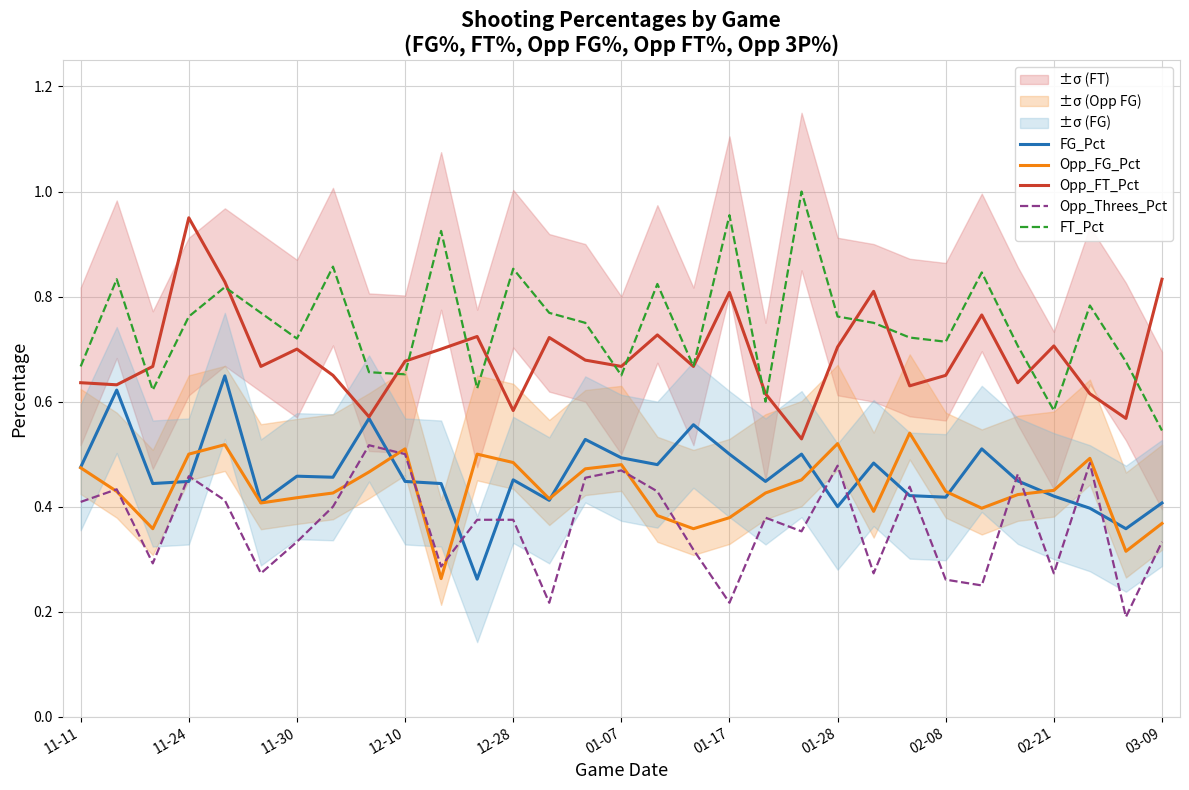

Is this an area chart (filled region under the line)?

No